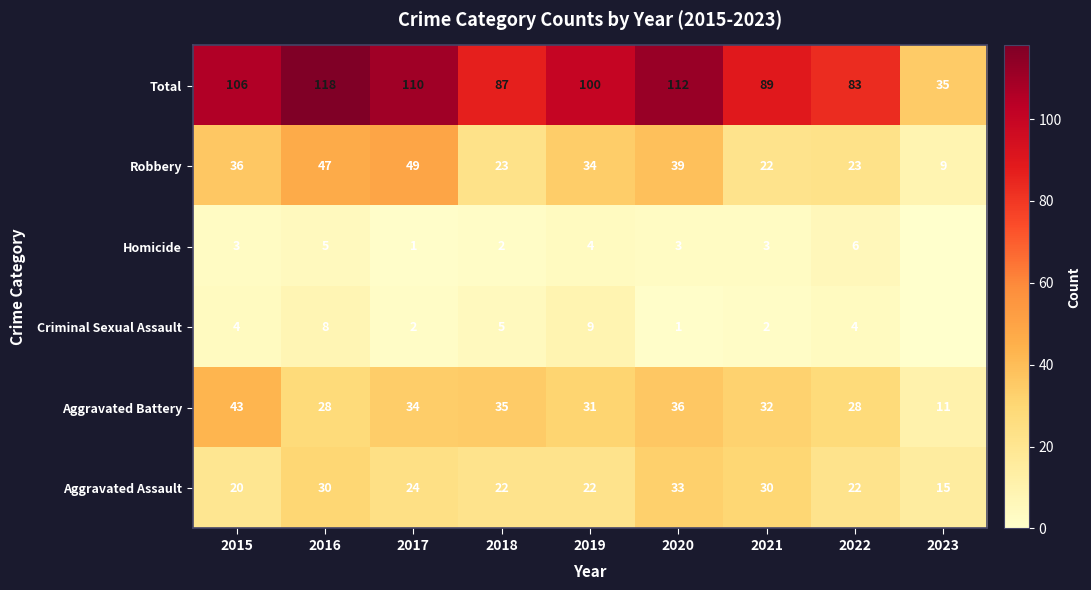

Which category has the lowest value across all series?

2023